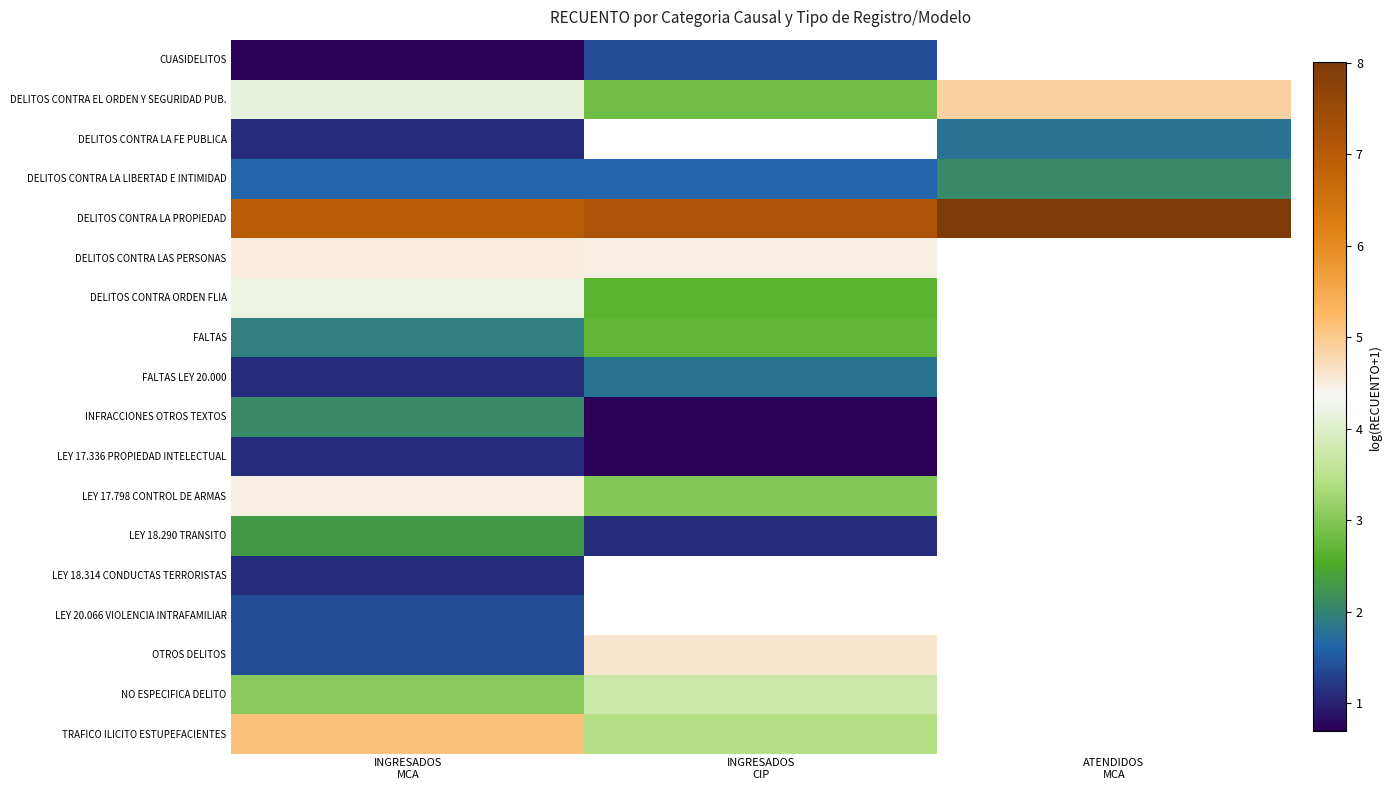

Which label corresponds to the largest value in the chart?

ATENDIDOS
MCA